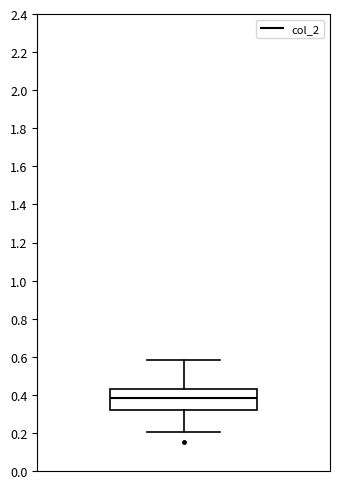

Transcribe this box plot: give where the median line is, the range the box spans, and where the two whiskers end, as read against the y-axis. The values are not printed on the chart, so give them approximately, as read against the axis.

median 0.38, box 0.32 to 0.44, whiskers 0.20 to 0.58